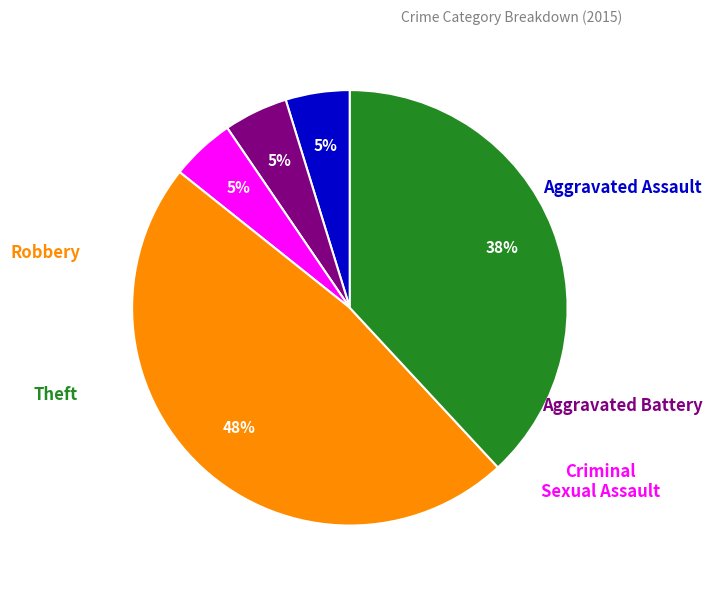

Which category has the biggest portion of the pie?

Robbery